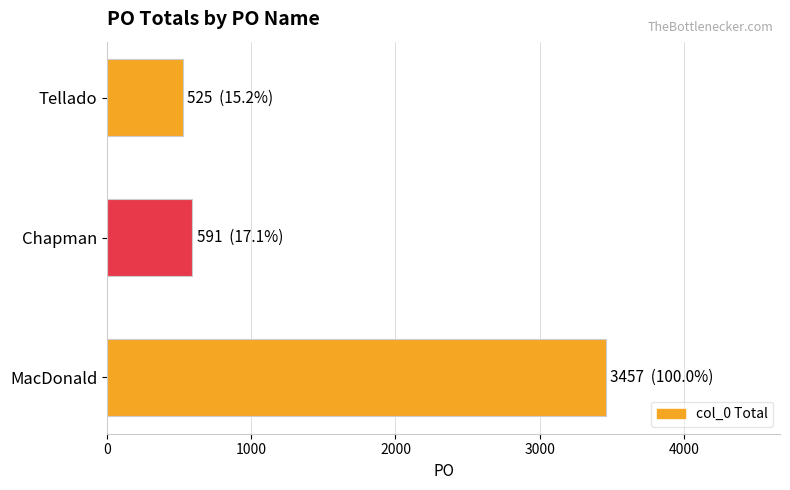

Rank the categories by value from highest to lowest.

MacDonald, Chapman, Tellado